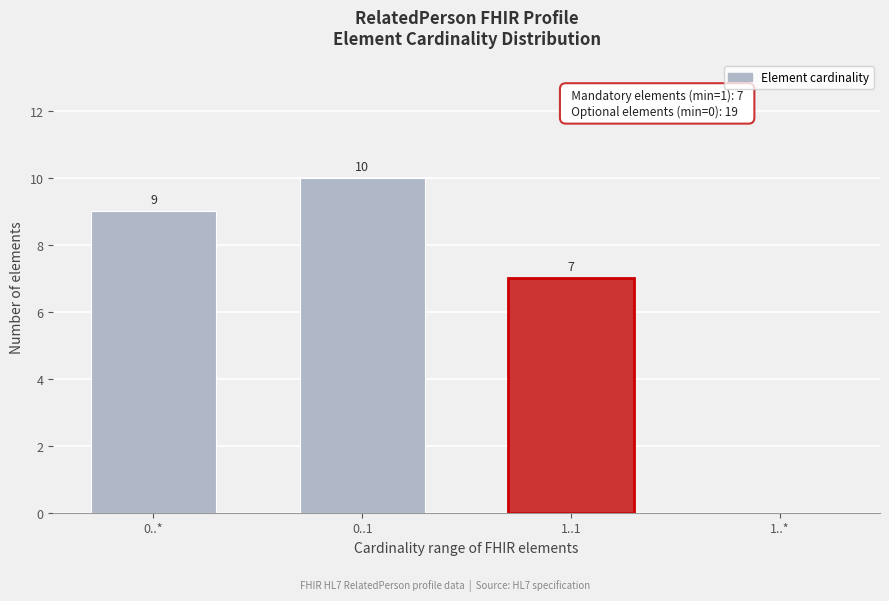

Reading left to right, list all the values displayed in this chart.

0..*=9	0..1=10	1..1=7	1..*=0